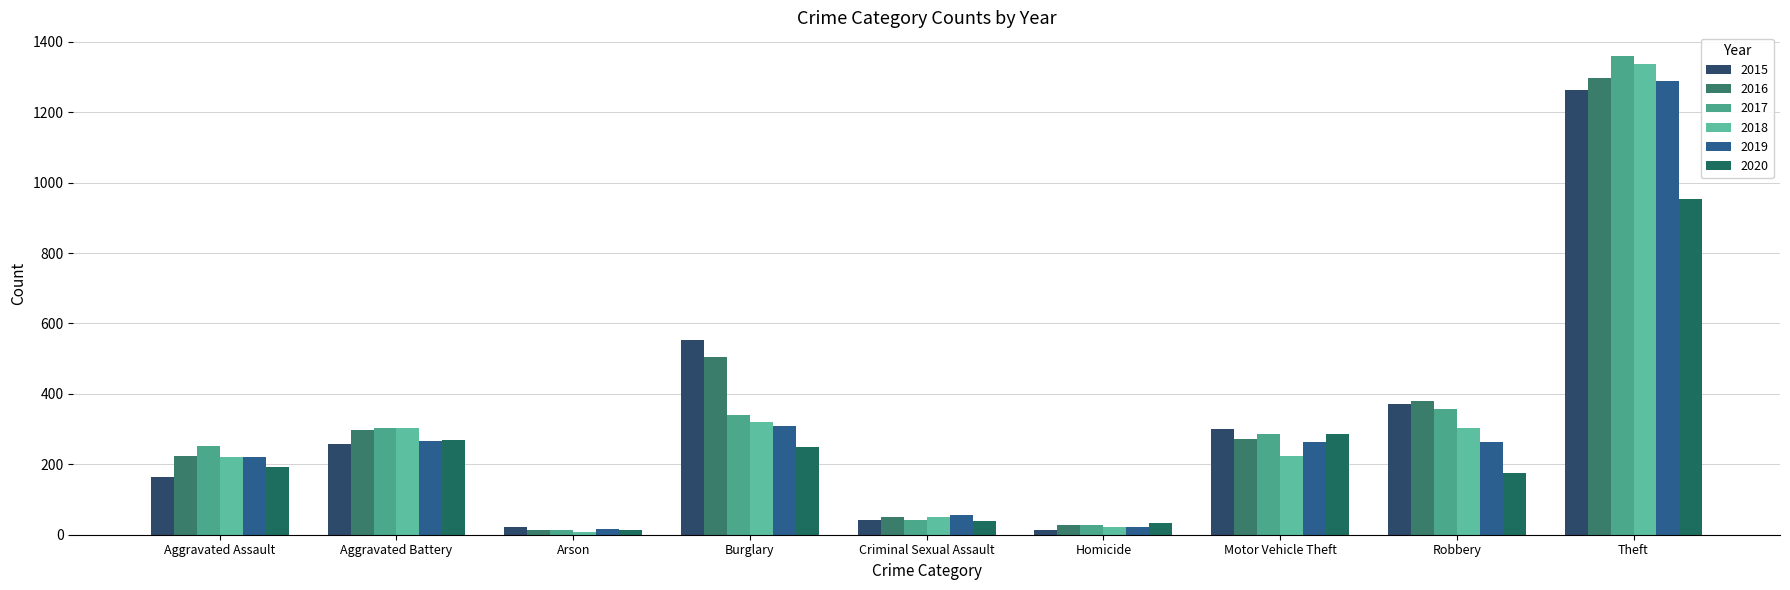

Which series has the largest total across all categories?

2016